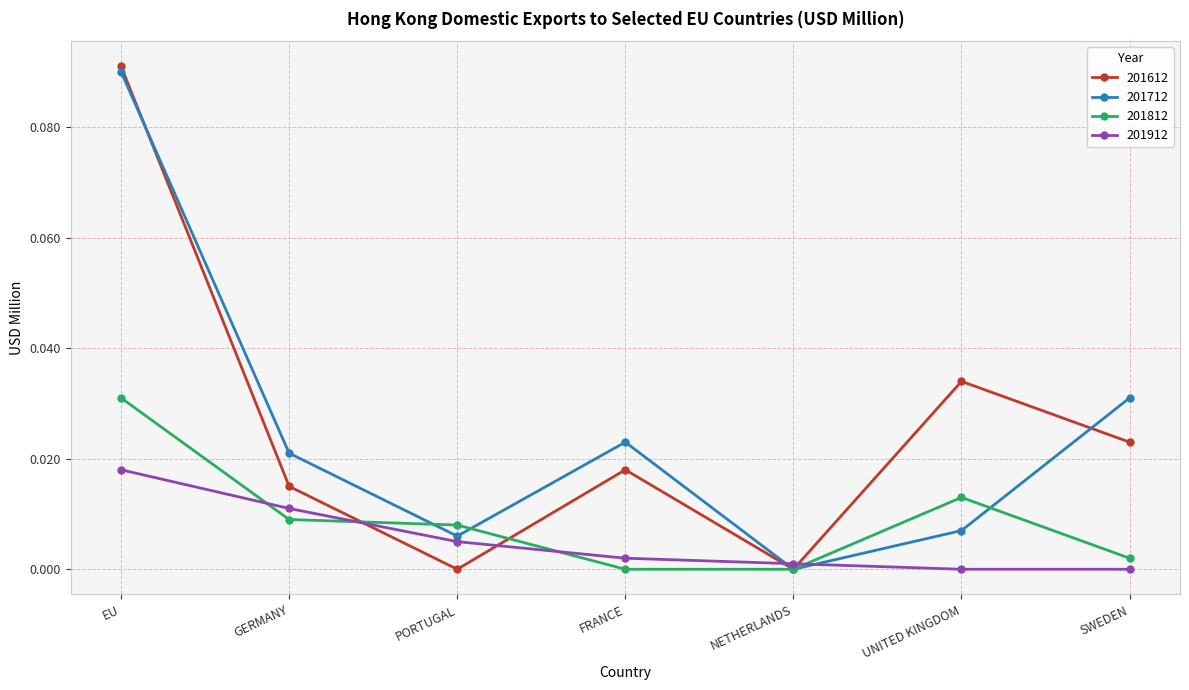

How many data points in 201712 are above 0?

6